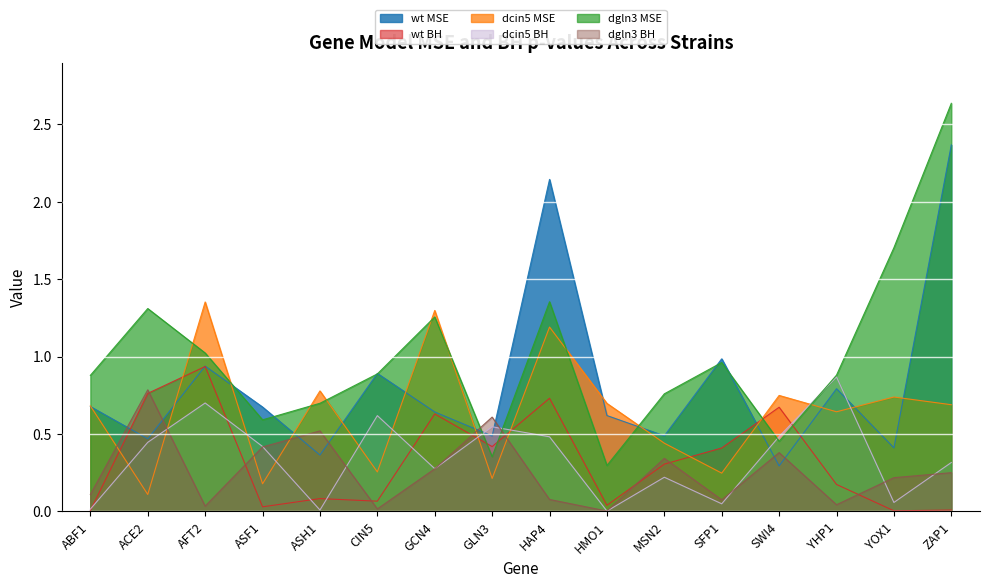

Reading left to right, transcribe all the data shown in this chart.

wt MSE: ABF1=0.7	ACE2=0.5	AFT2=0.9	ASF1=0.7	ASH1=0.4	CIN5=0.9	GCN4=0.6	GLN3=0.5	HAP4=2.1	HMO1=0.6	MSN2=0.5	SFP1=1.0	SWI4=0.3	YHP1=0.8	YOX1=0.4	ZAP1=2.4
wt BH: ABF1=0.0	ACE2=0.8	AFT2=0.9	ASF1=0.0	ASH1=0.1	CIN5=0.1	GCN4=0.6	GLN3=0.4	HAP4=0.7	HMO1=0.0	MSN2=0.3	SFP1=0.4	SWI4=0.7	YHP1=0.2	YOX1=0.0	ZAP1=0.0
dcin5 MSE: ABF1=0.7	ACE2=0.1	AFT2=1.4	ASF1=0.2	ASH1=0.8	CIN5=0.3	GCN4=1.3	GLN3=0.2	HAP4=1.2	HMO1=0.7	MSN2=0.4	SFP1=0.2	SWI4=0.7	YHP1=0.6	YOX1=0.7	ZAP1=0.7
dcin5 BH: ABF1=0.0	ACE2=0.4	AFT2=0.7	ASF1=0.4	ASH1=0.0	CIN5=0.6	GCN4=0.3	GLN3=0.5	HAP4=0.5	HMO1=0.0	MSN2=0.2	SFP1=0.0	SWI4=0.5	YHP1=0.9	YOX1=0.1	ZAP1=0.3
dgln3 MSE: ABF1=0.9	ACE2=1.3	AFT2=1.0	ASF1=0.6	ASH1=0.7	CIN5=0.9	GCN4=1.3	GLN3=0.4	HAP4=1.4	HMO1=0.3	MSN2=0.8	SFP1=1.0	SWI4=0.5	YHP1=0.9	YOX1=1.7	ZAP1=2.6
dgln3 BH: ABF1=0.1	ACE2=0.8	AFT2=0.0	ASF1=0.4	ASH1=0.5	CIN5=0.0	GCN4=0.3	GLN3=0.6	HAP4=0.1	HMO1=0.0	MSN2=0.3	SFP1=0.1	SWI4=0.4	YHP1=0.0	YOX1=0.2	ZAP1=0.3